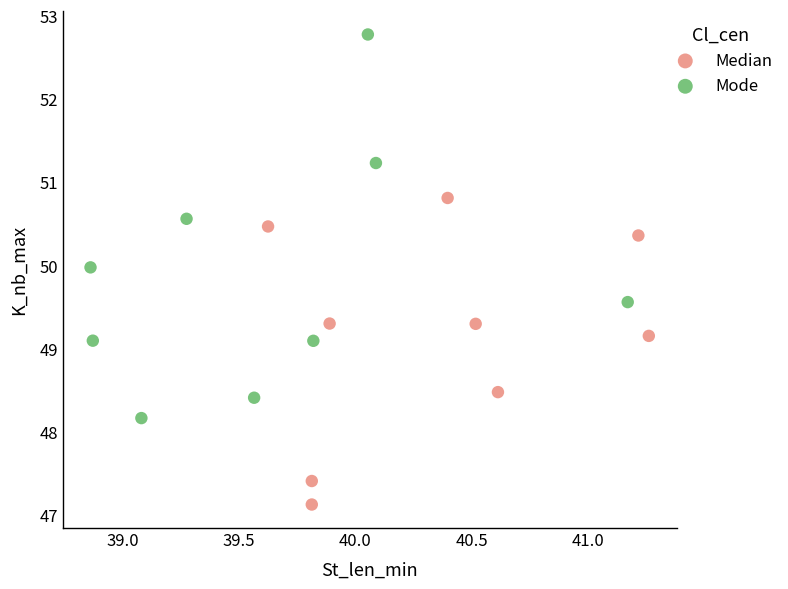

Which series contains the highest Y value?

Mode